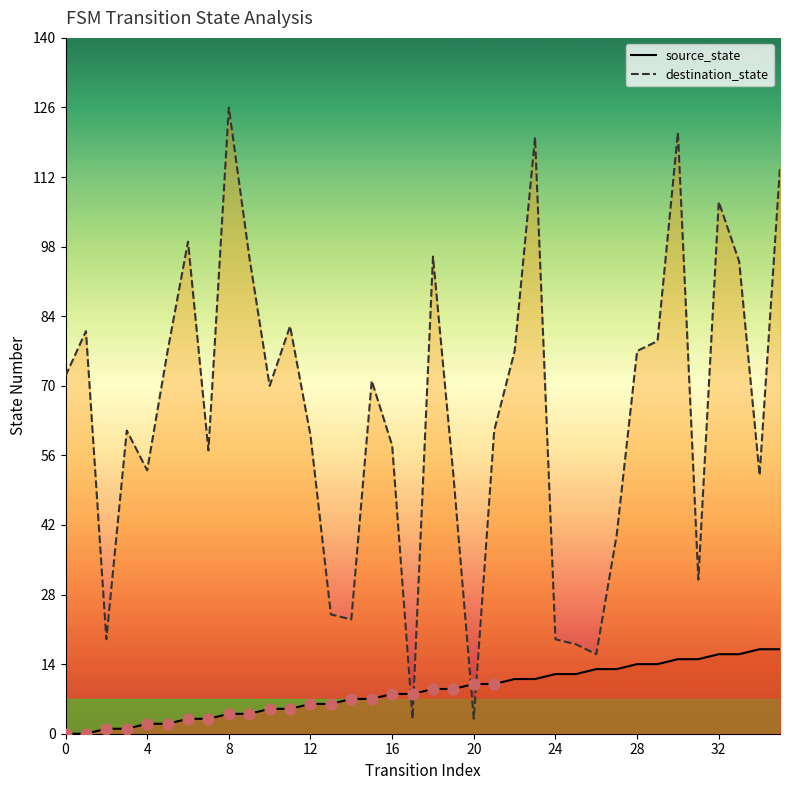

What are all the series names shown in the legend?

source_state, destination_state